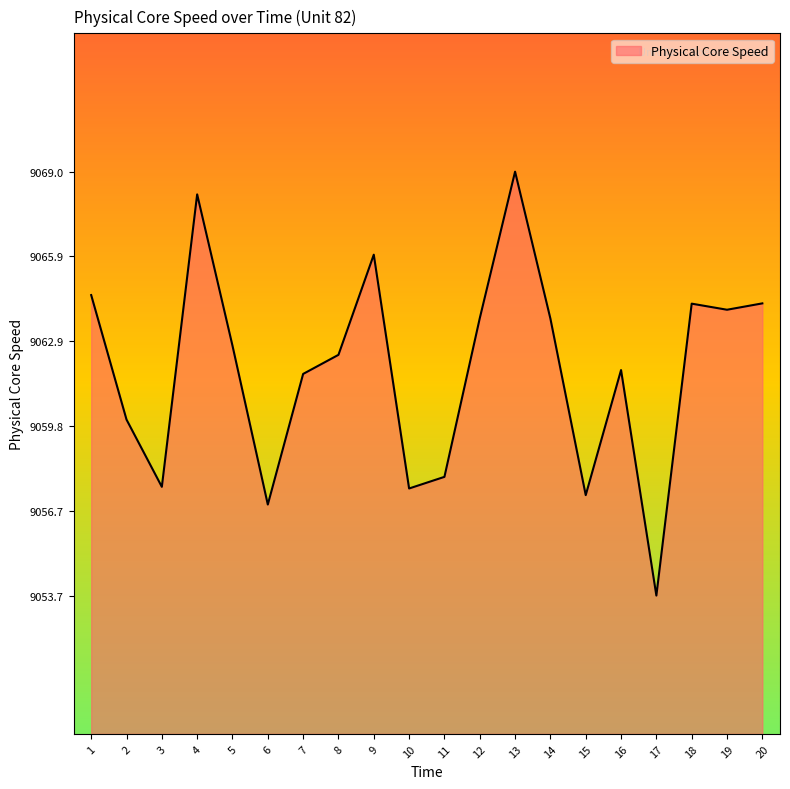

True or false: there are more than 0 points higher than both neighbors.

True